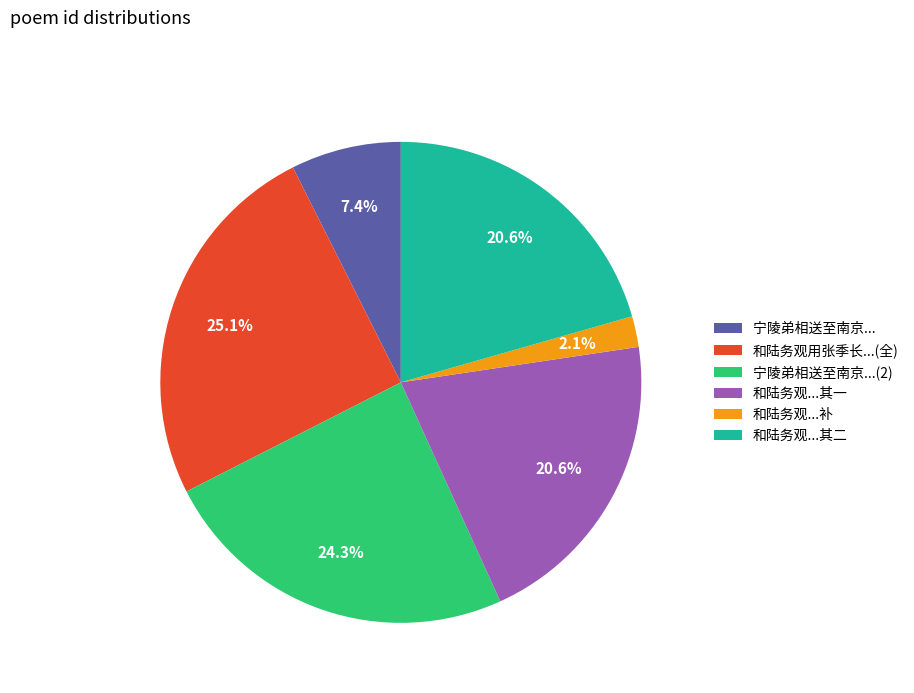

Count the number of slices in the pie.

6